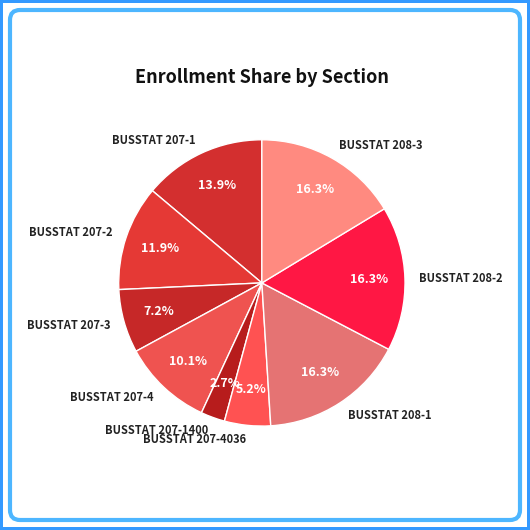

Do BUSSTAT 207-1 and BUSSTAT 208-2 together represent more than half of the pie?

No